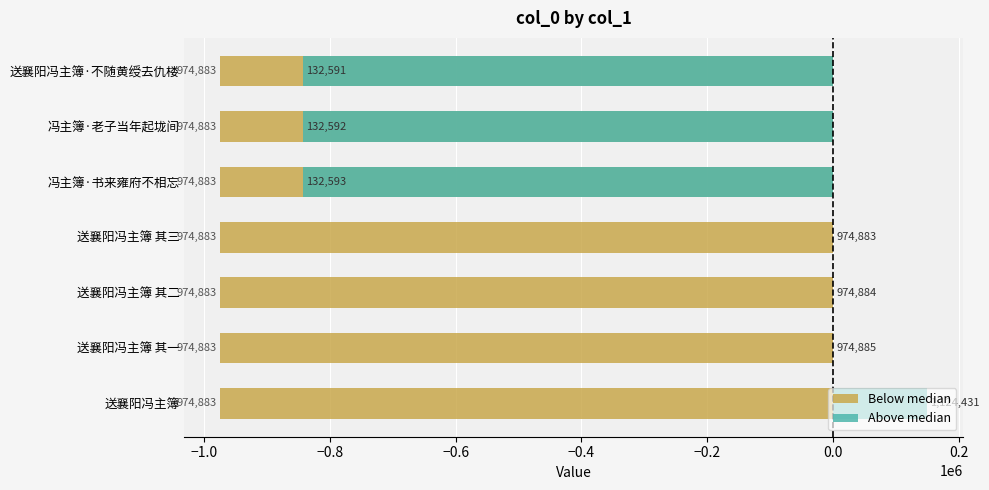

Does the chart contain any negative values?

Yes